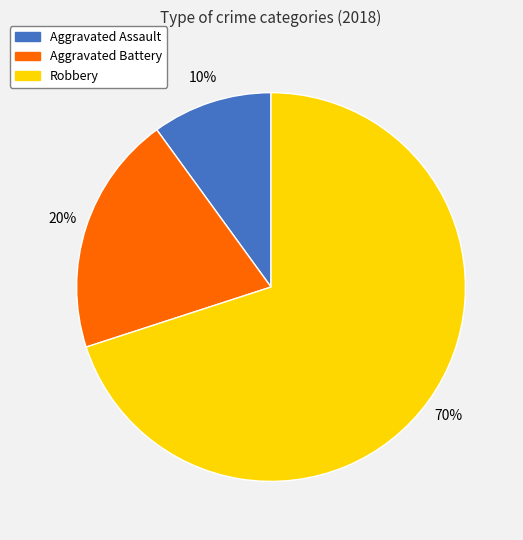

Combined, do Aggravated Assault and Robbery account for over 50%?

Yes